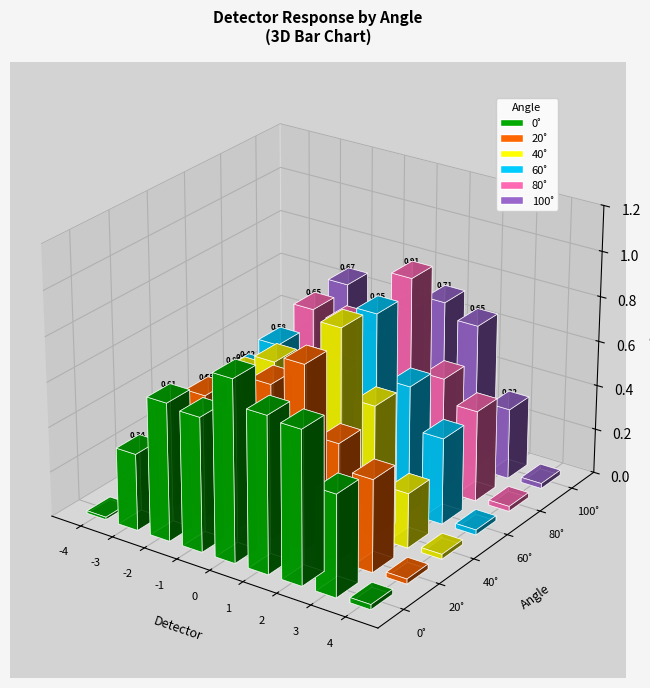

At which category is the sum across all series the highest?

1